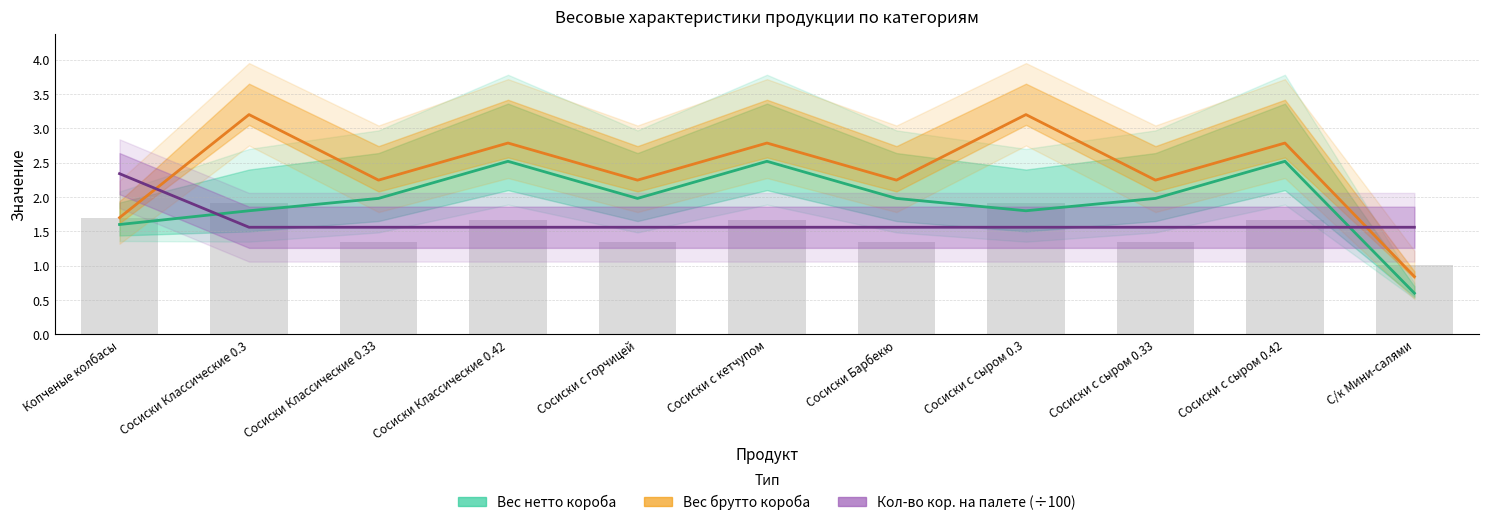

Rank the series at Сосиски с сыром 0.33 from highest to lowest value.

Вес брутто короба (кг), Вес нетто короба (кг), Кол-во кор. на палете (÷100)